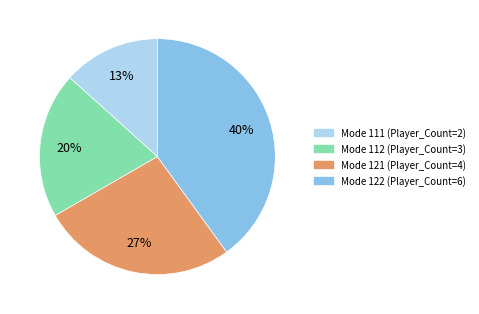

To the nearest percent, what is the difference between the largest and smallest slice percentages?

27%